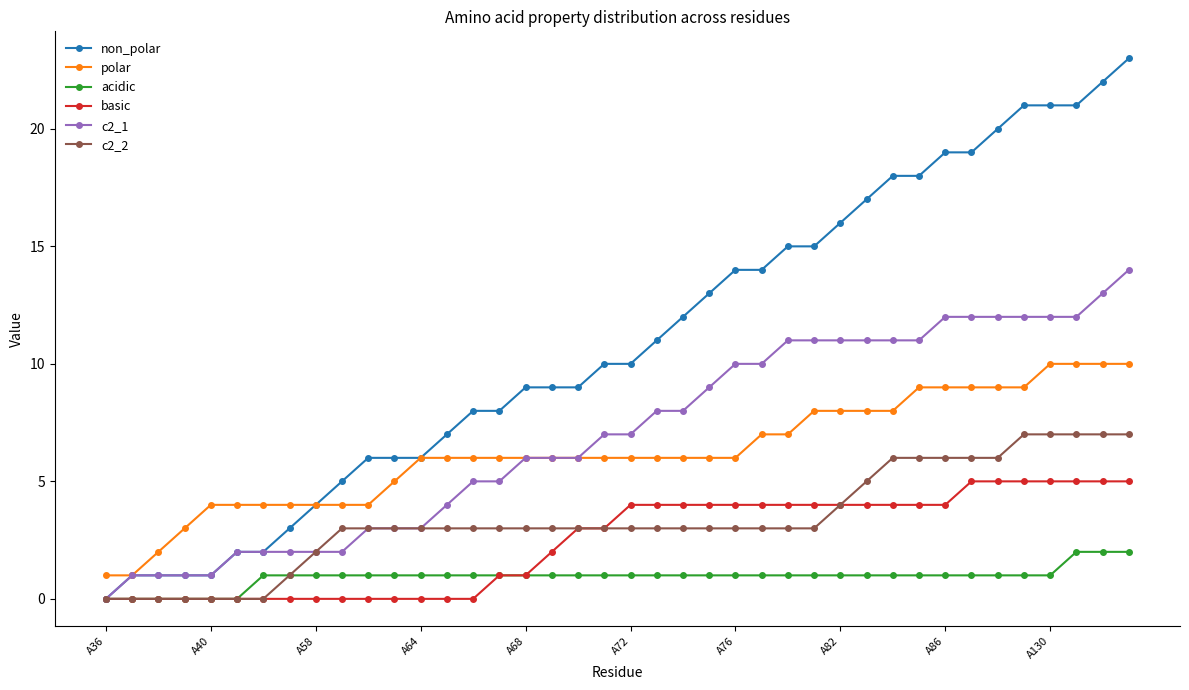

How many lines are shown in the chart?

6